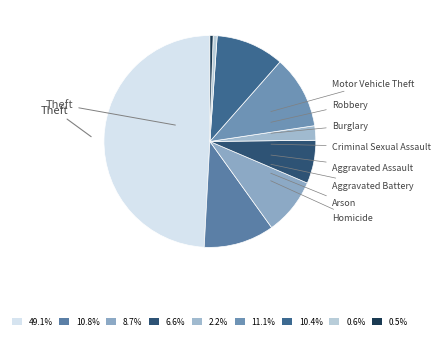

Which slice is the smallest?

Homicide